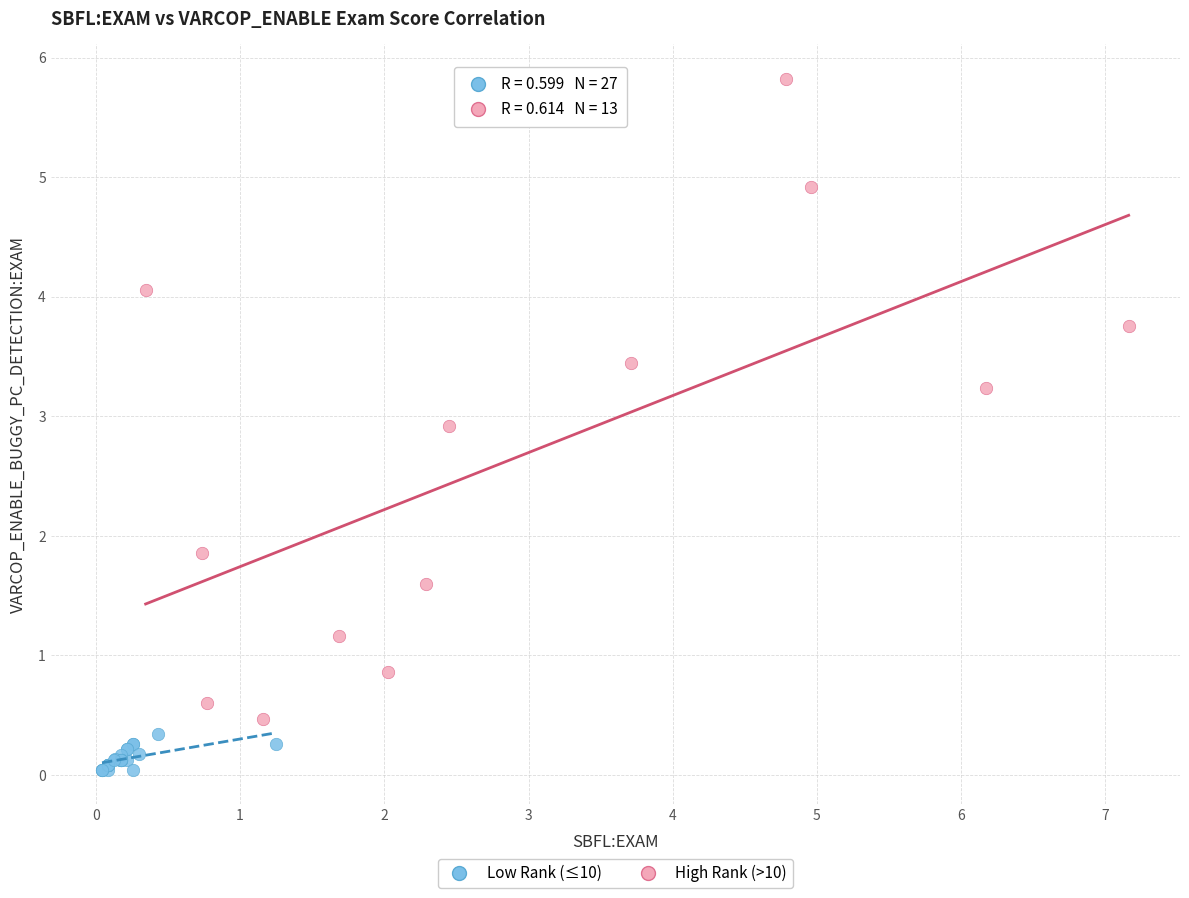

Which series has the largest Y range (max minus min)?

High Rank (>10)